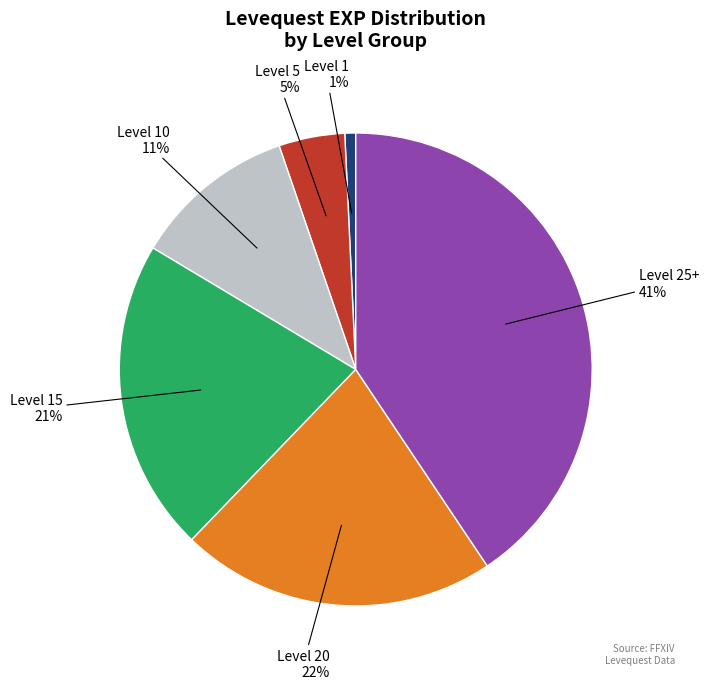

Is the sum of Level 10 and Level 15 greater than half?

No